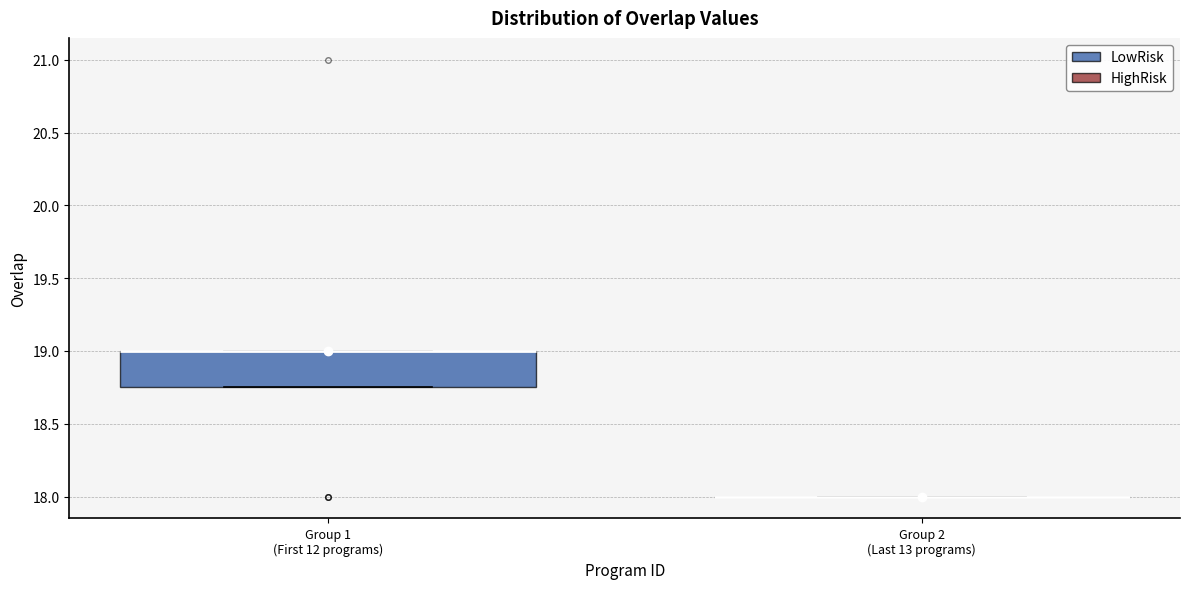

Where is the upper edge of the box for Group 1 (First 12 programs) on the y-axis? The values are not printed on the chart, so give them approximately, as read against the axis.

19.00